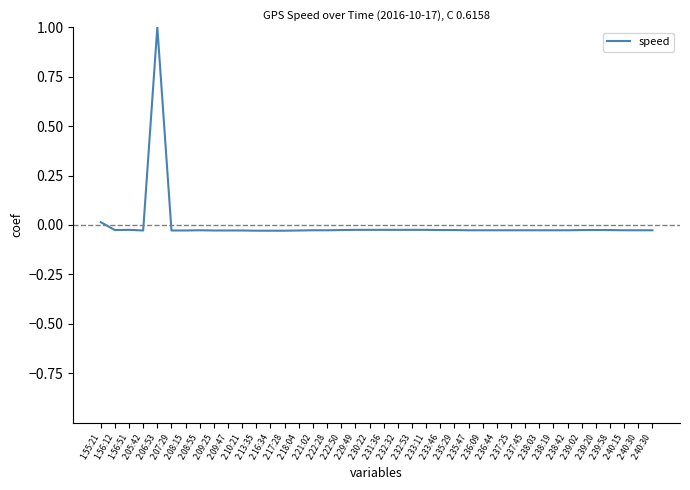

Does the chart display data point markers on the line(s)?

No